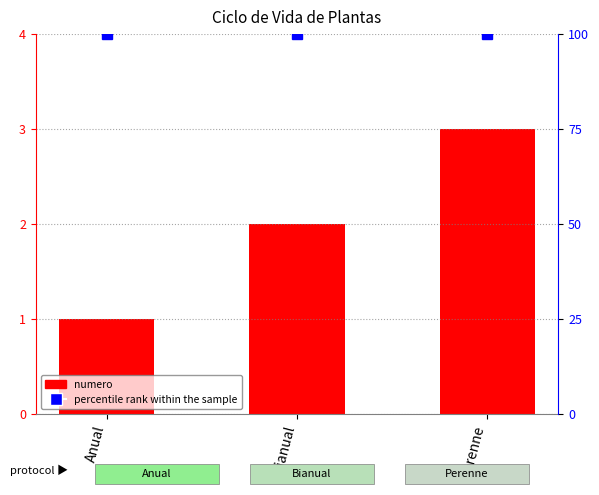

What is the average value of the numero series?

2